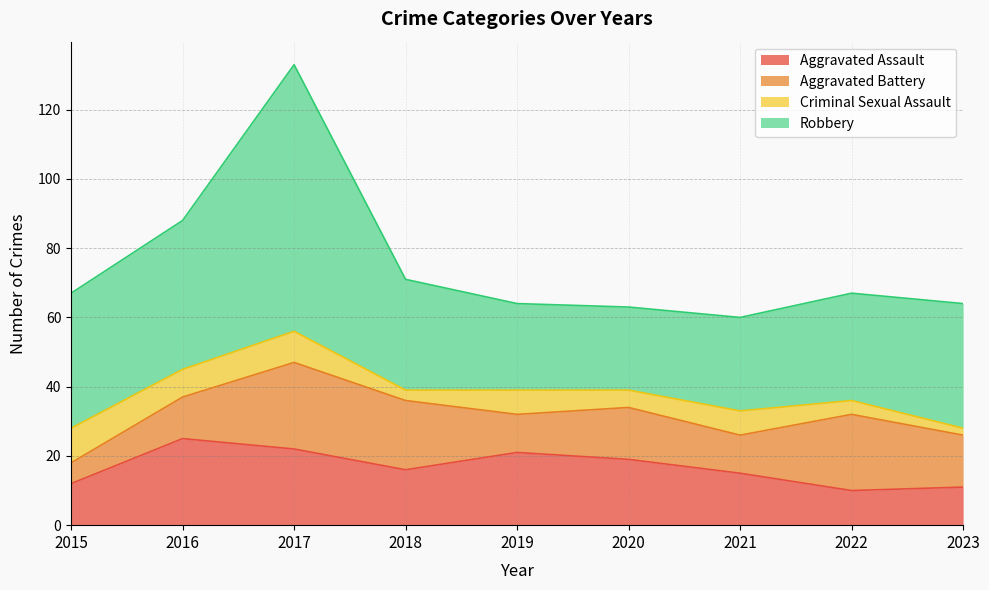

Which series has the widest spread of values?

Robbery